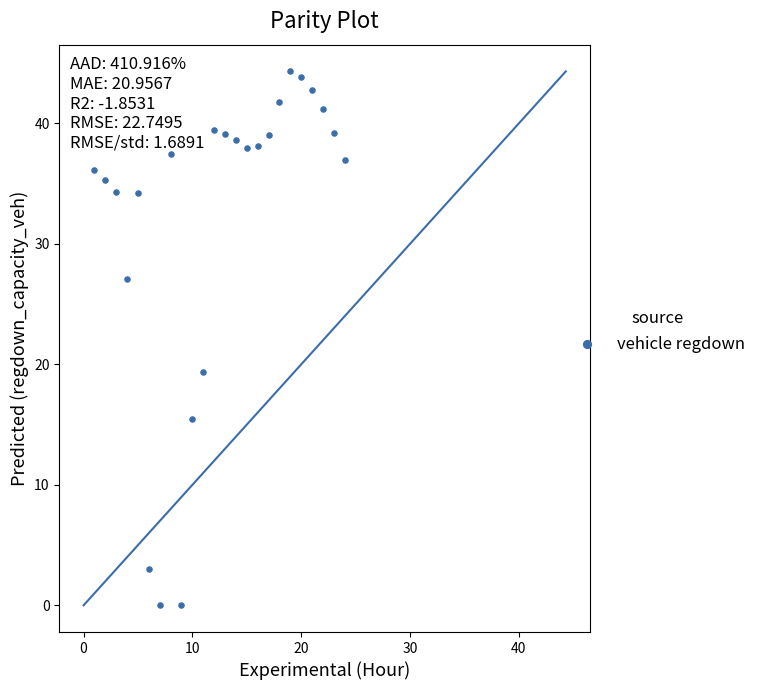

What Y value in the scatter plot is closest to 22?

19.4